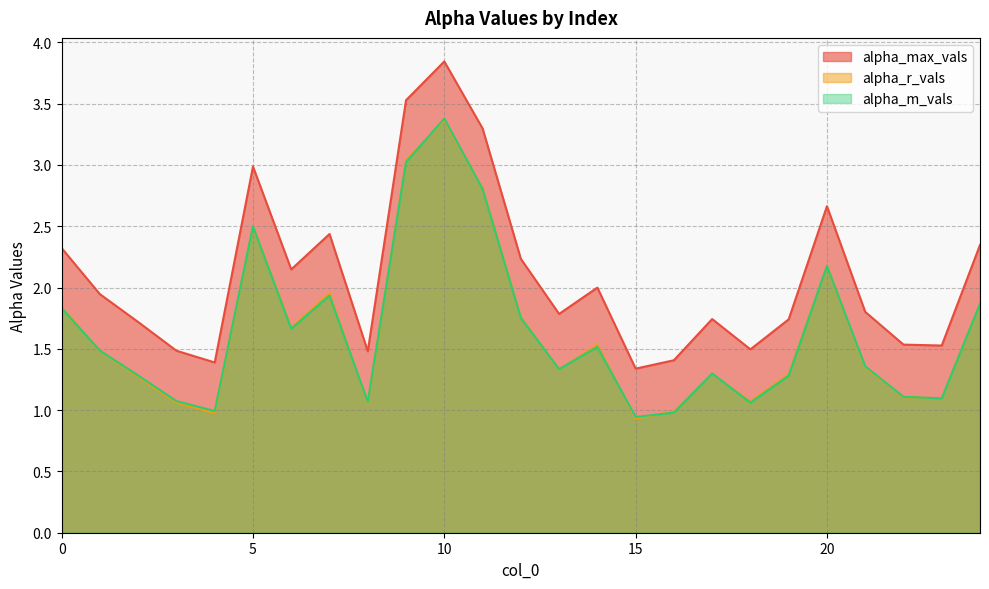

How many series are shown in this chart?

3